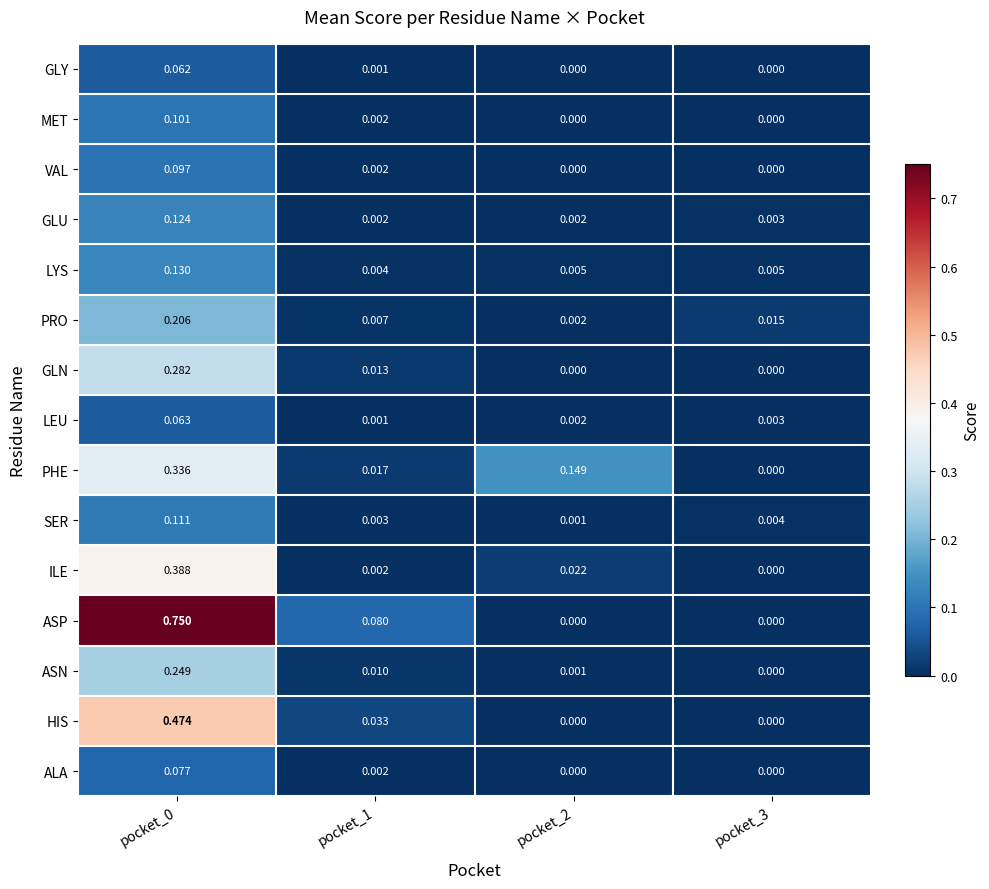

Rank the series at pocket_0 from highest to lowest value.

ASP, HIS, ILE, PHE, GLN, ASN, PRO, LYS, GLU, SER, MET, VAL, ALA, LEU, GLY